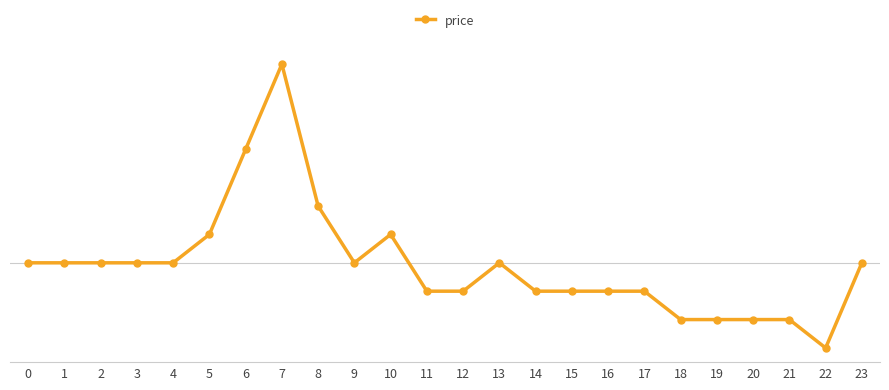

True or false: the data shows 0.0 at 10.

False